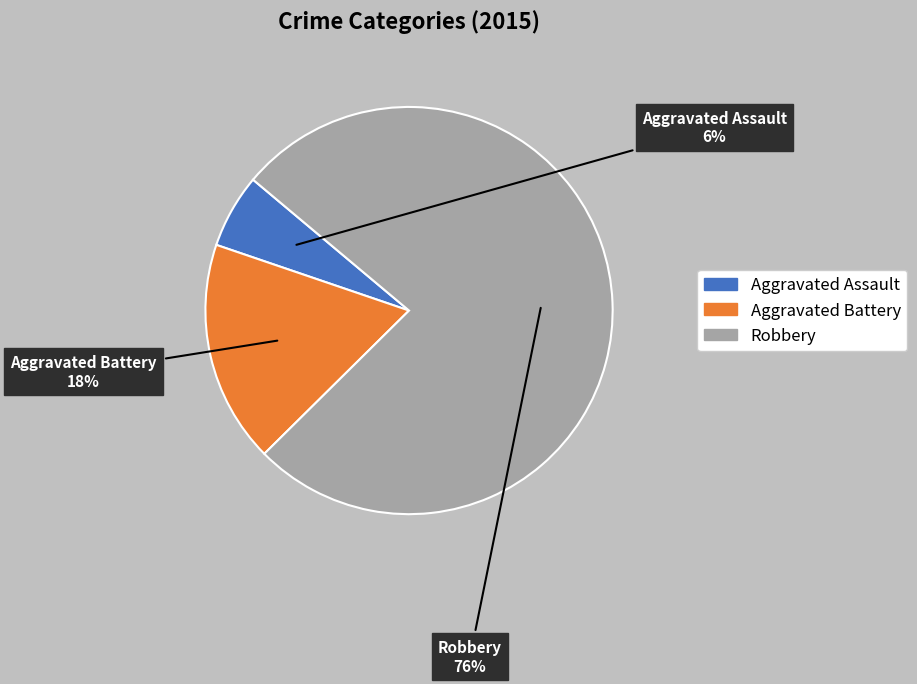

What is the largest slice in the pie chart?

Robbery